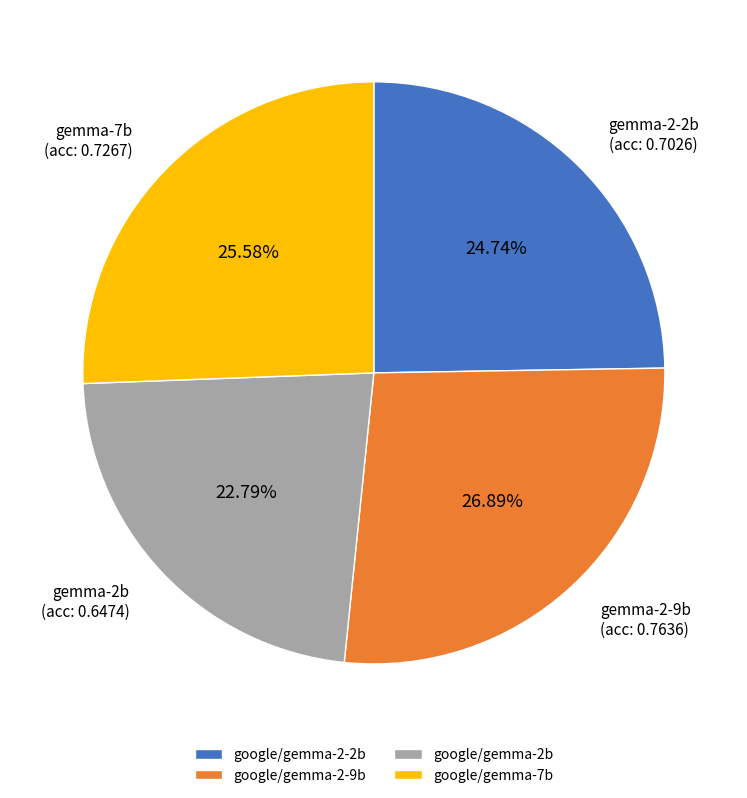

What is the total percentage of google/gemma-2b and google/gemma-2-2b?

47.5%